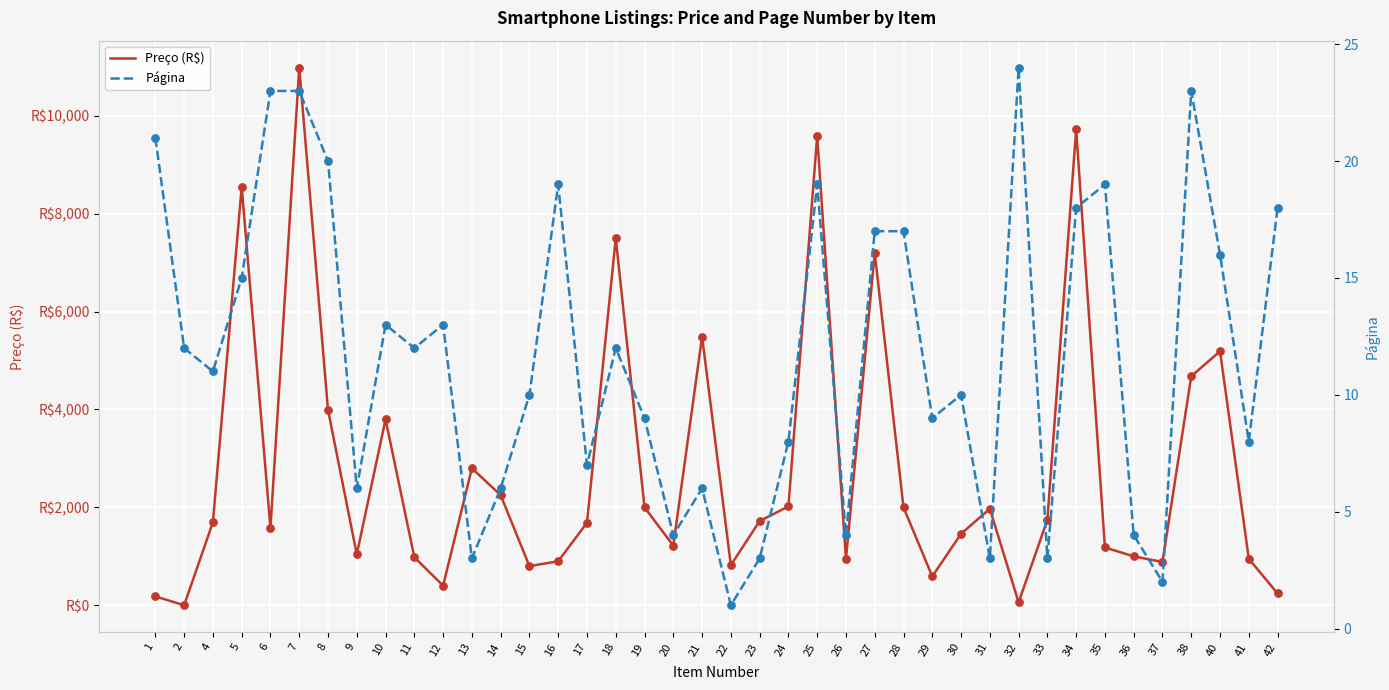

Which series has the largest total across all categories?

Preço (R$)